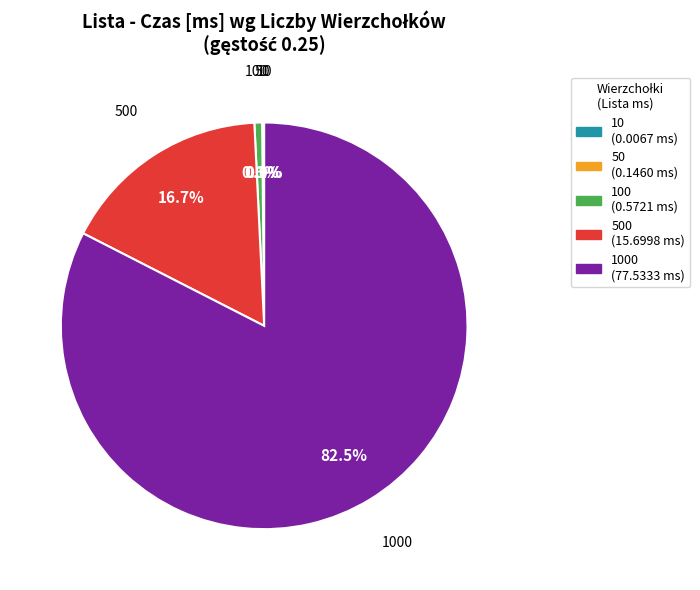

Is there any slice that represents more than half of the pie?

Yes